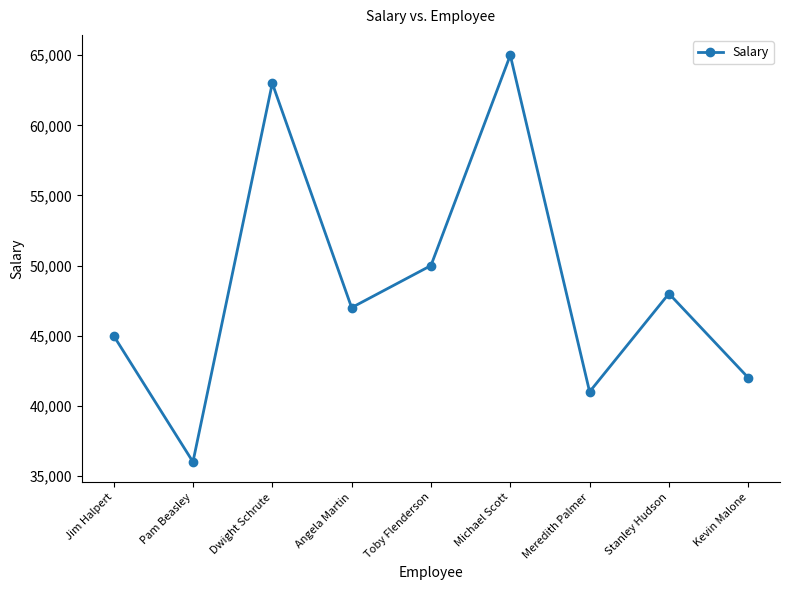

What is the smallest value displayed?

36000